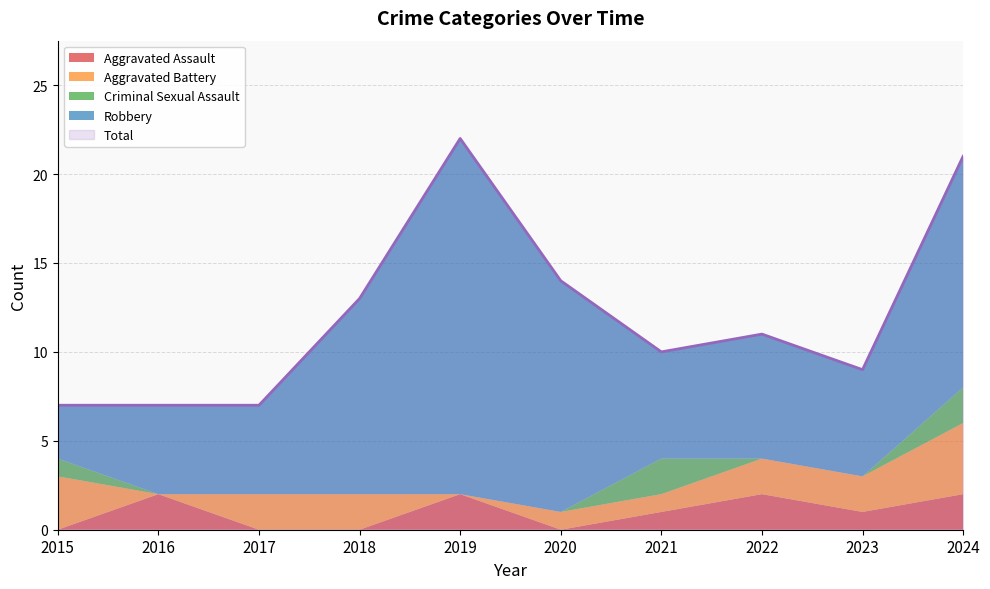

At which label does Aggravated Battery reach its minimum?

2016